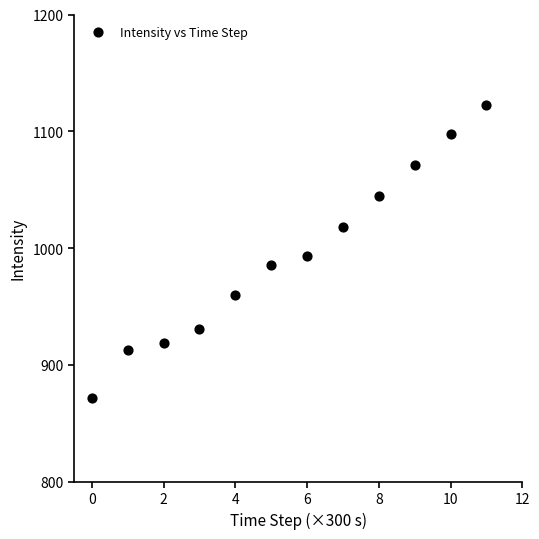

What is the range of Y values (max minus min)?

250.3